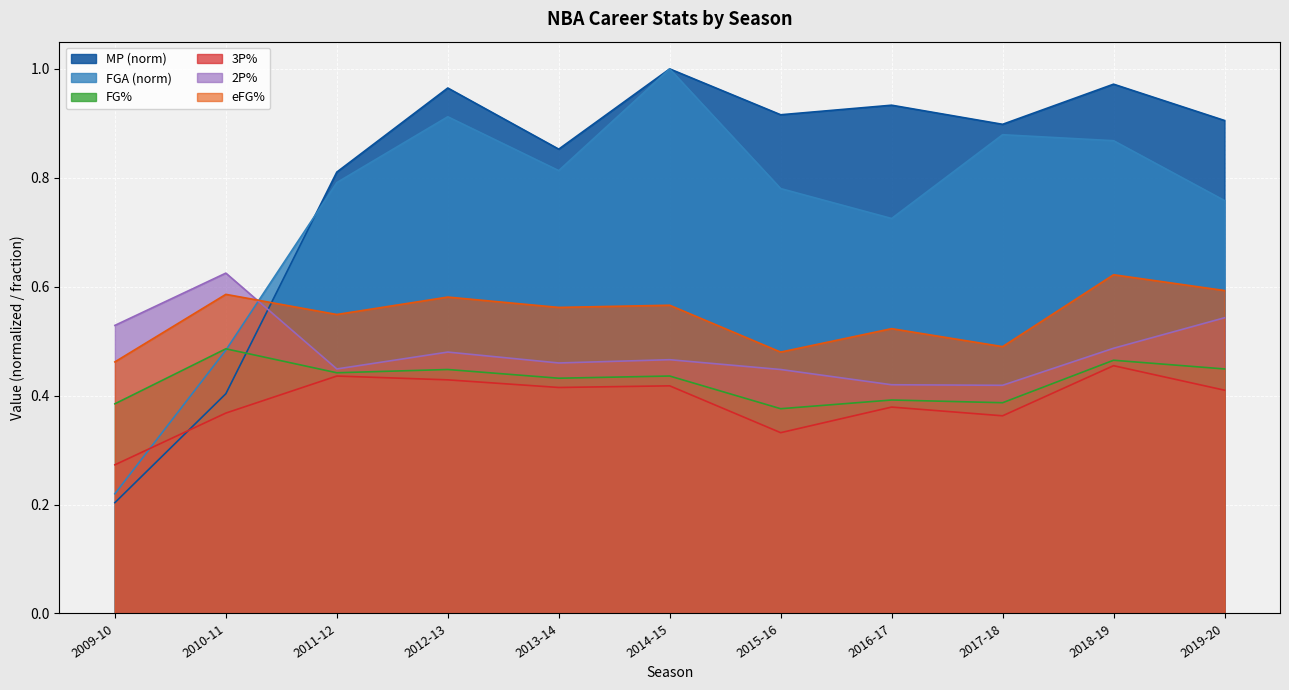

True or false: FG% has a value of 0.5 at 2010-11.

True